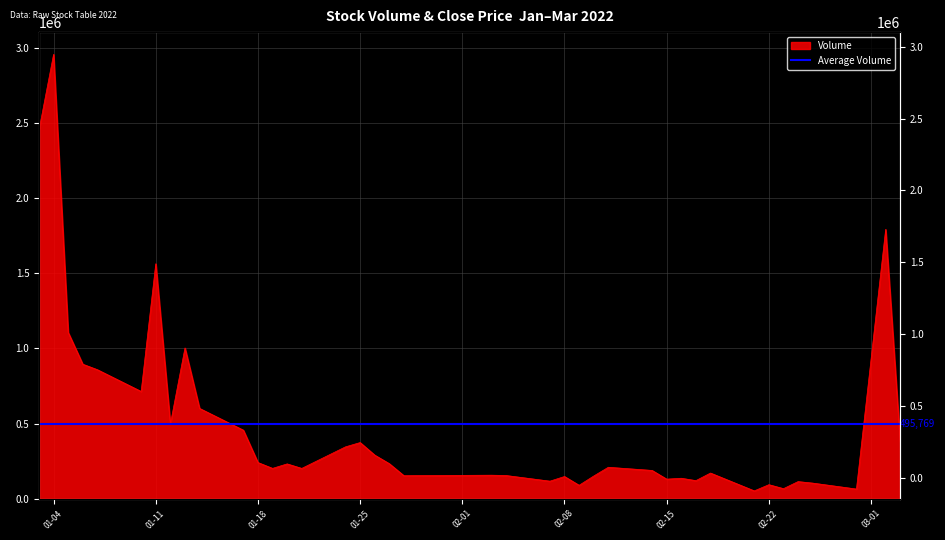

Where is the first local maximum?

01-04